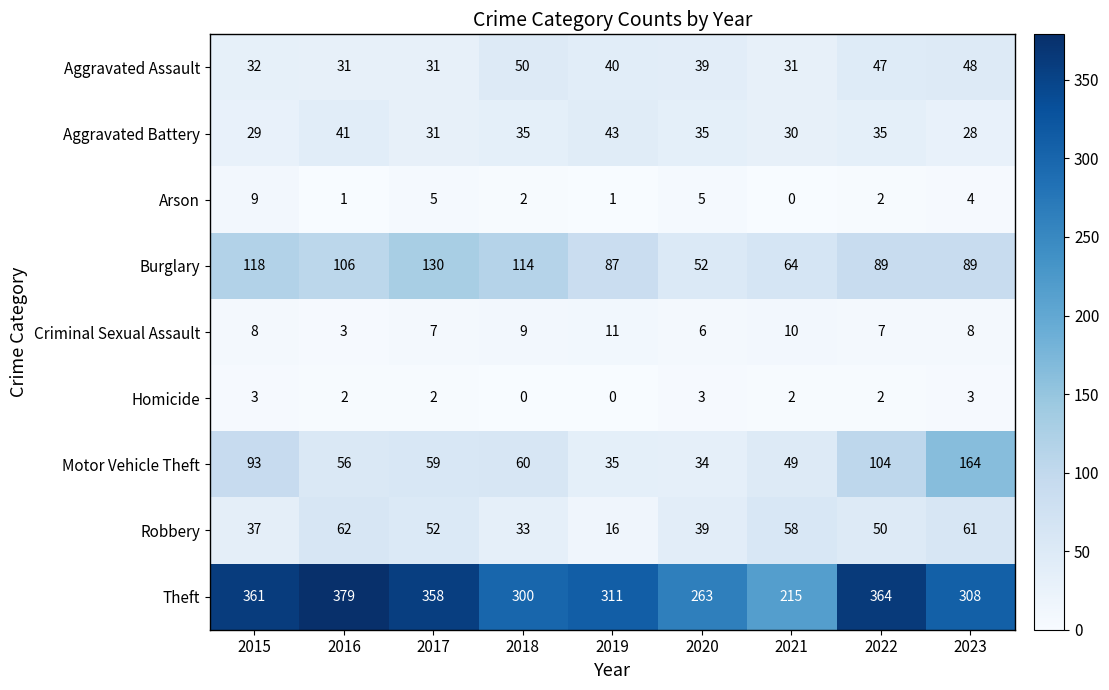

What is the total value across all series at 2020?

476